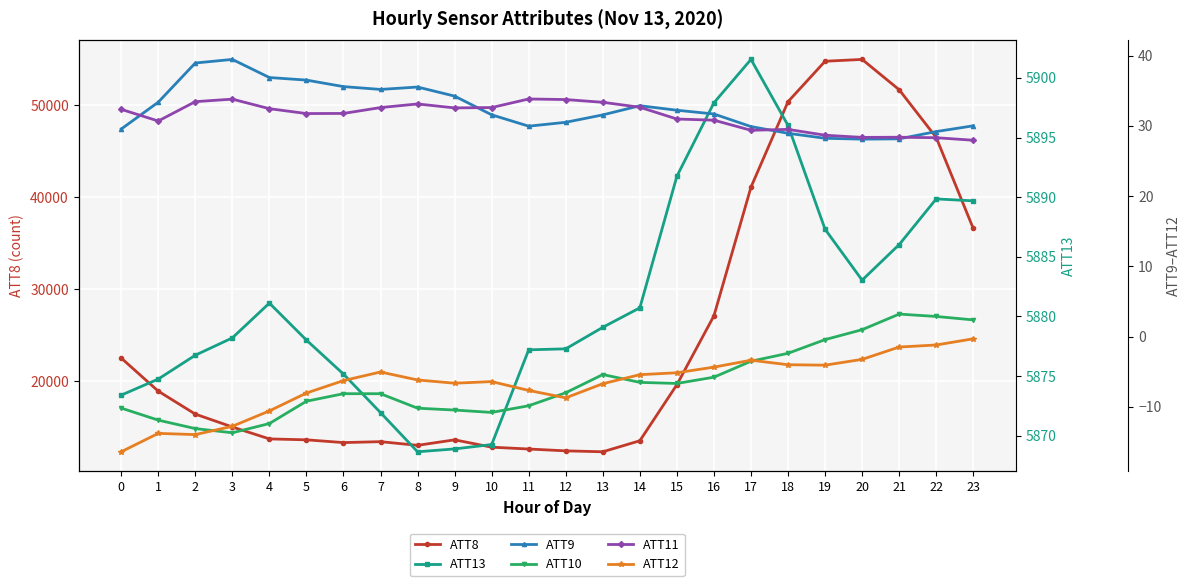

Reading right to left, transcribe all the data shown in this chart.

ATT8: 36600.0	46500.0	51700.0	55000.0	54800.0	50400.0	41100.0	27100.0	19600.0	13500.0	12300.0	12400.0	12600.0	12800.0	13600.0	13000.0	13400.0	13300.0	13600.0	13700.0	15000.0	16400.0	18900.0	22500.0
ATT13: 5889.7	5889.9	5886.0	5883.0	5887.3	5896.0	5901.6	5897.9	5891.8	5880.7	5879.1	5877.3	5877.2	5869.3	5868.9	5868.6	5871.9	5875.2	5878.0	5881.1	5878.2	5876.7	5874.7	5873.4
ATT9: 30.0	29.2	28.1	28.1	28.2	28.9	29.9	31.7	32.2	32.9	31.5	30.5	29.9	31.6	34.2	35.5	35.2	35.6	36.5	36.9	39.4	38.9	33.4	29.5
ATT10: 2.4	2.9	3.2	1.0	-0.4	-2.4	-3.5	-5.8	-6.7	-6.5	-5.4	-8.0	-9.9	-10.8	-10.5	-10.2	-8.1	-8.1	-9.2	-12.4	-13.7	-13.1	-11.9	-10.2
ATT11: 27.9	28.3	28.4	28.3	28.7	29.5	29.4	30.8	31.0	32.6	33.3	33.7	33.8	32.6	32.5	33.1	32.6	31.8	31.7	32.4	33.8	33.4	30.7	32.3
ATT12: -0.3	-1.2	-1.5	-3.3	-4.1	-4.0	-3.4	-4.4	-5.2	-5.4	-6.7	-8.7	-7.7	-6.4	-6.6	-6.2	-5.1	-6.3	-8.0	-10.6	-12.8	-14.0	-13.8	-16.4